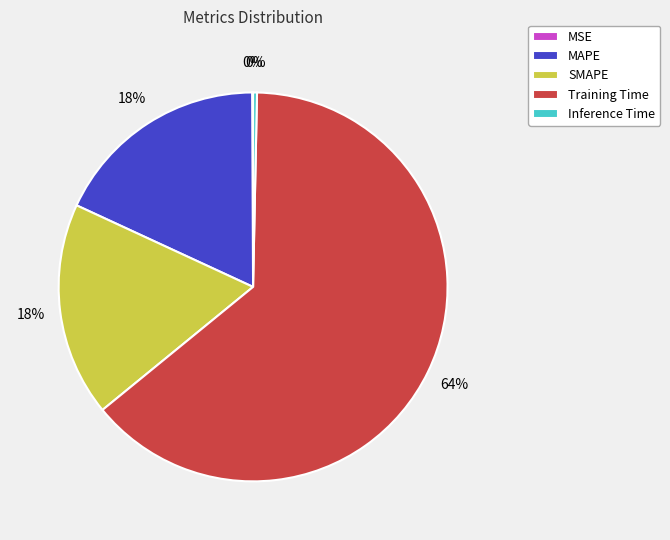

Between MAPE and Inference Time, which is larger?

MAPE